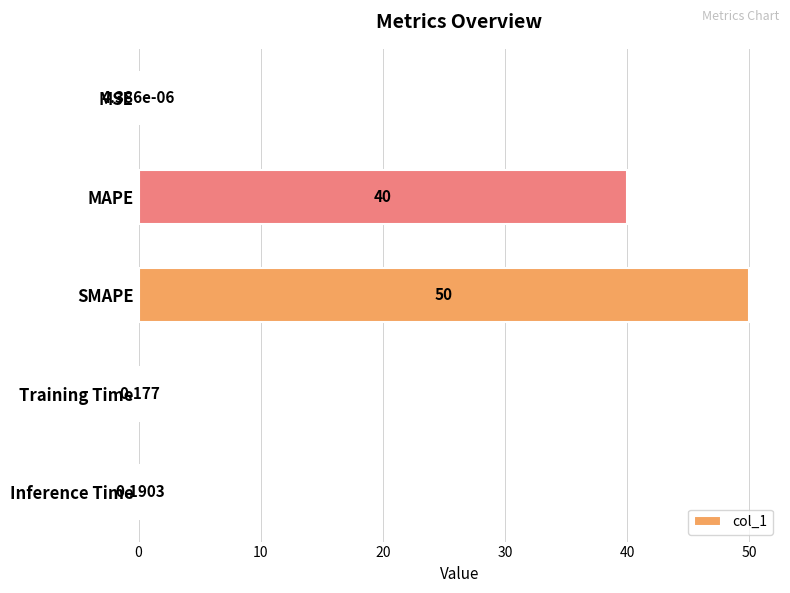

Between MSE and MAPE, which is larger?

MAPE